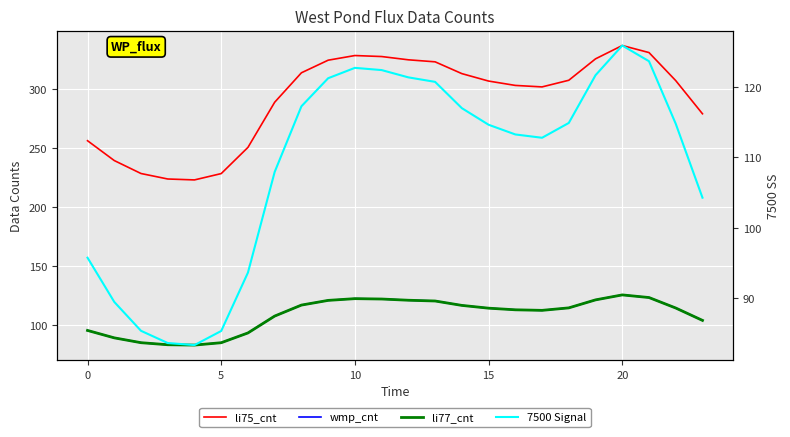

What is the smallest value displayed?

83.4